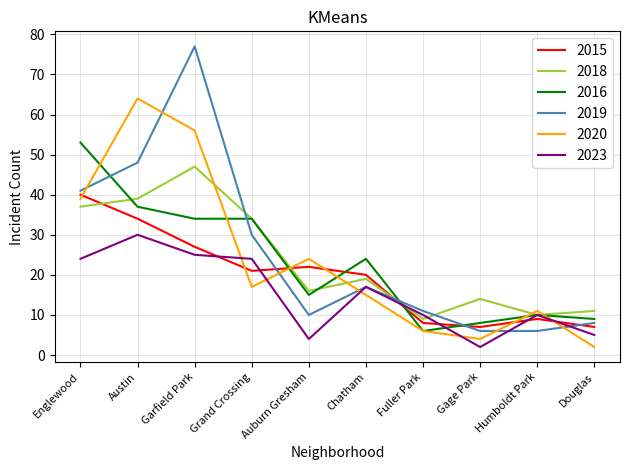

Reading right to left, transcribe all the data shown in this chart.

2015: 7	9	7	8	20	22	21	27	34	40
2018: 11	10	14	9	19	16	34	47	39	37
2016: 9	10	8	6	24	15	34	34	37	53
2019: 8	6	6	11	17	10	30	77	48	41
2020: 2	11	4	6	15	24	17	56	64	39
2023: 5	10	2	10	17	4	24	25	30	24